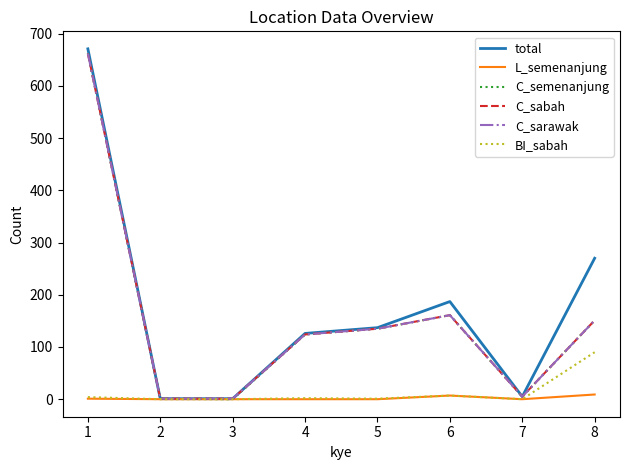

At which label does BI_sabah reach its minimum?

2